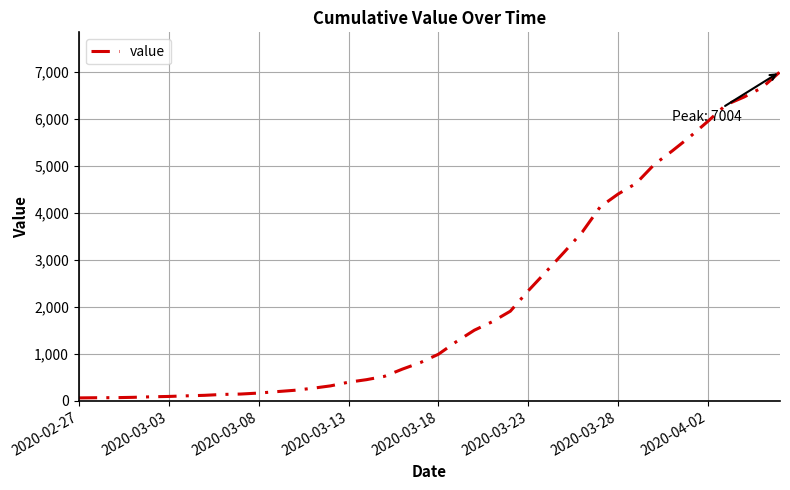

What is the difference between the maximum and minimum values?

6940